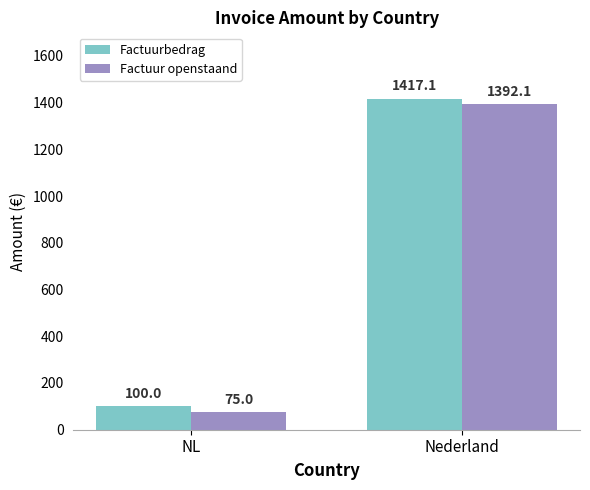

Reading left to right, transcribe all the data shown in this chart.

Factuurbedrag: 100.0	1417.1
Factuur openstaand: 75.0	1392.1